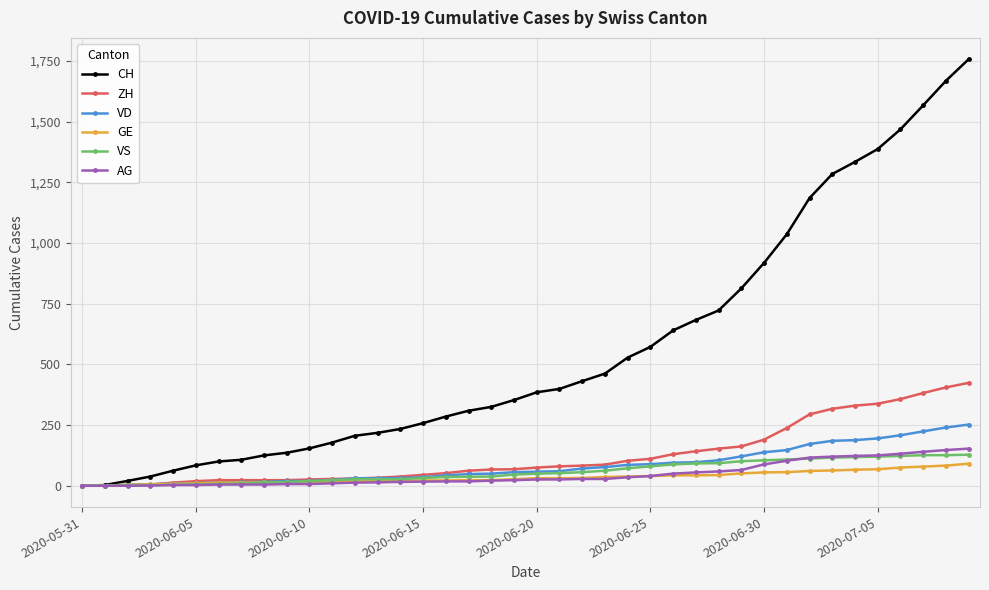

Does the chart have visible grid lines?

Yes